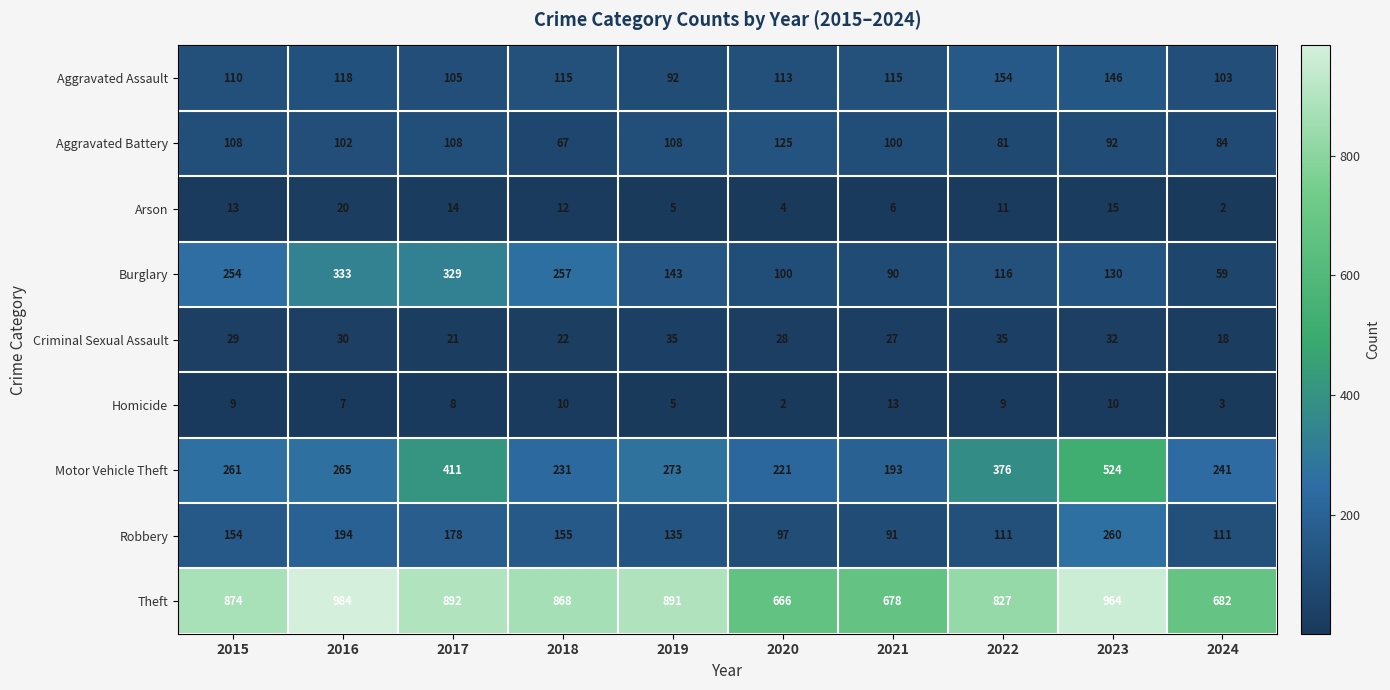

What is the difference between the second highest and second lowest values in the Arson series?

11